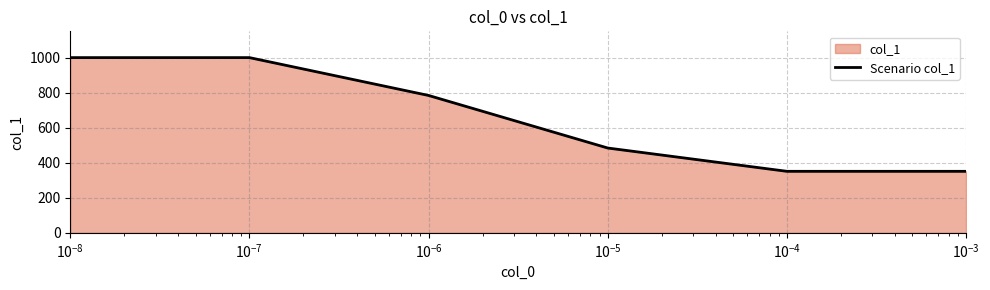

True or false: there are more than 2 points higher than both neighbors.

False